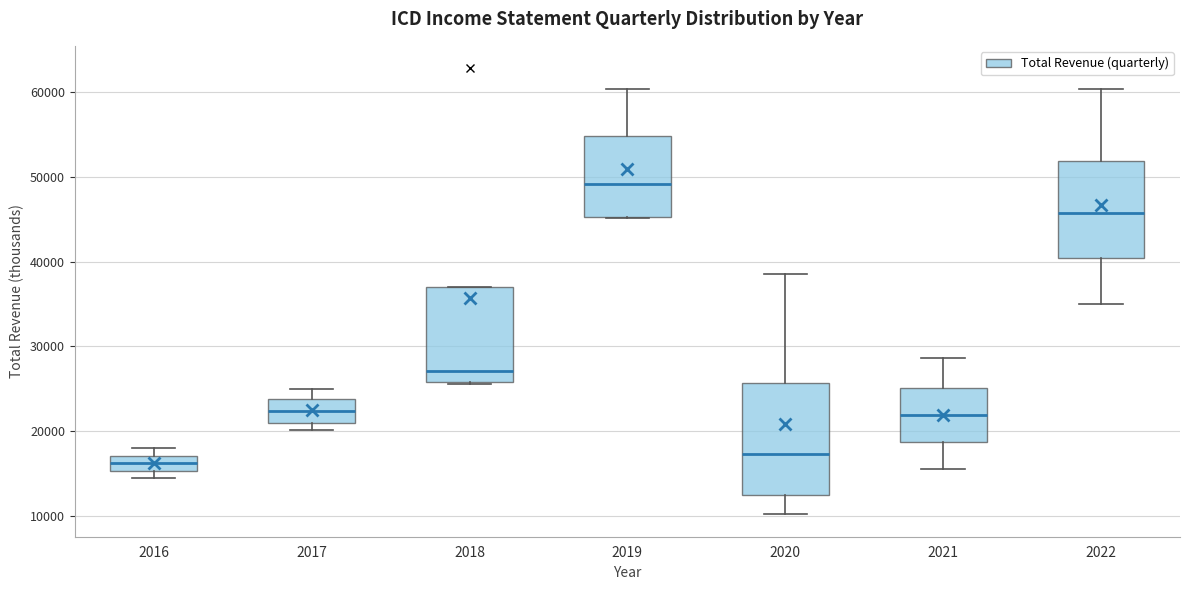

Where is the lower edge of the box at x = 2017 on the y-axis? The values are not printed on the chart, so give them approximately, as read against the axis.

21000